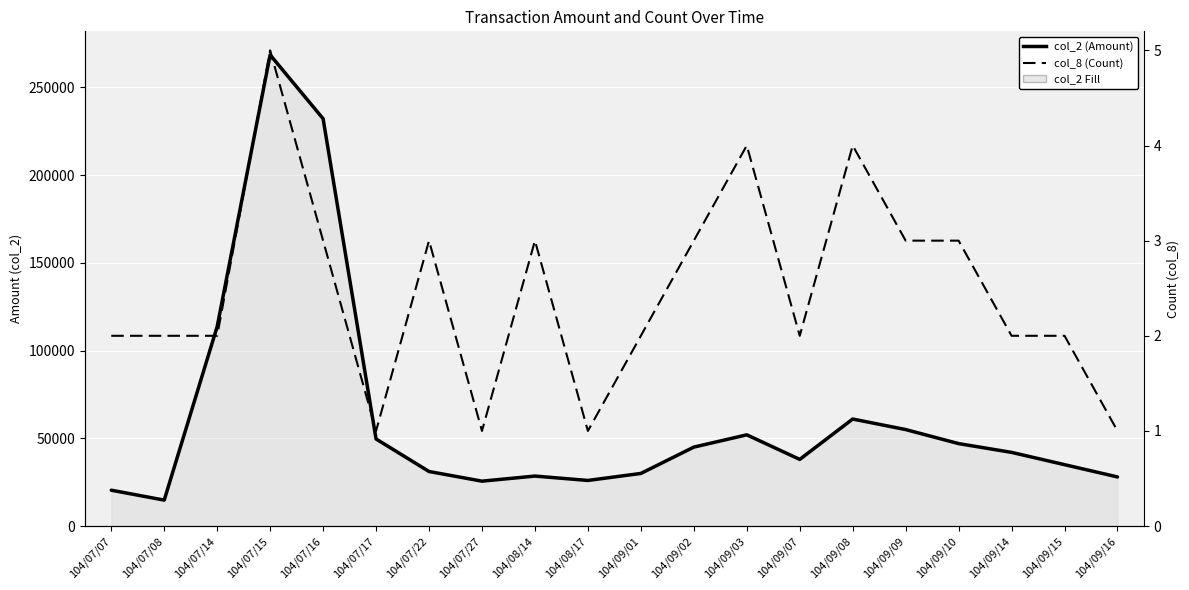

Which series has the widest spread of values?

col_2 (Amount)